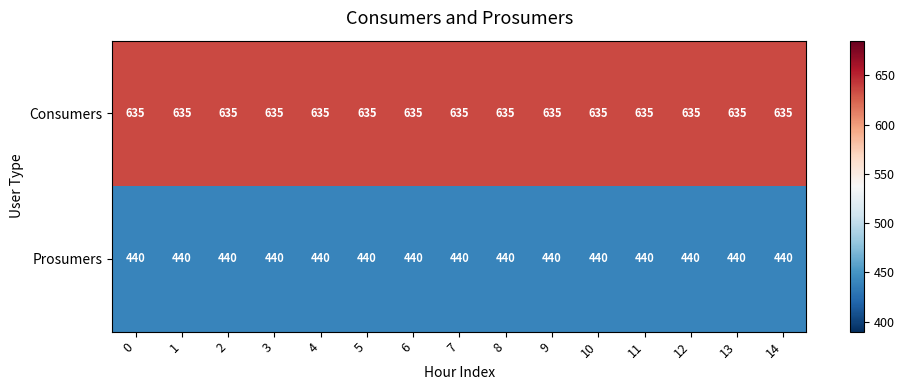

What is the smallest value displayed?

440